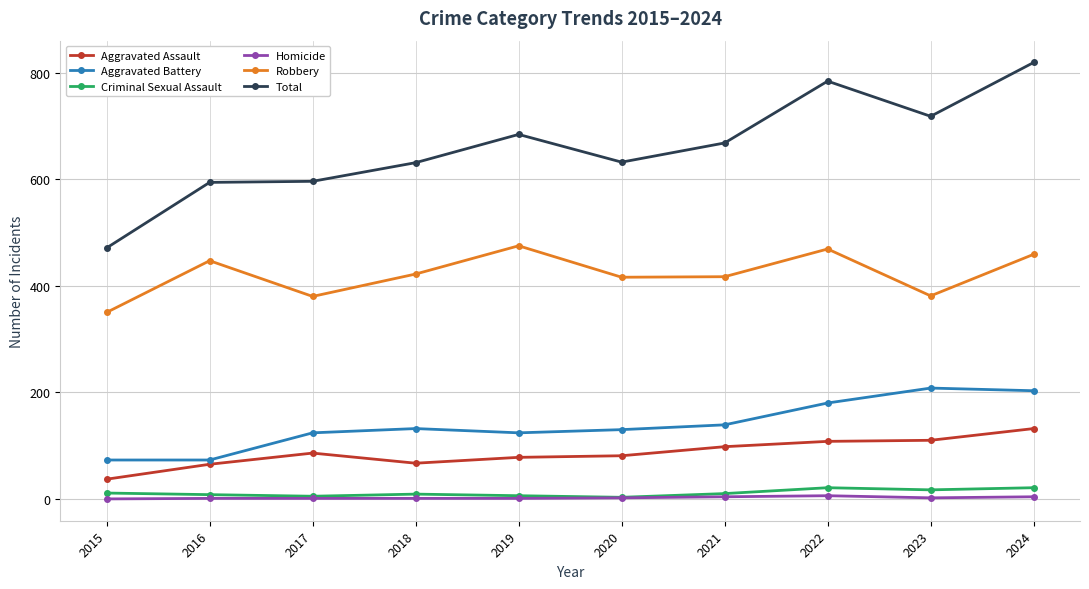

At 2023, list the series in order from largest to smallest.

Total, Robbery, Aggravated Battery, Aggravated Assault, Criminal Sexual Assault, Homicide